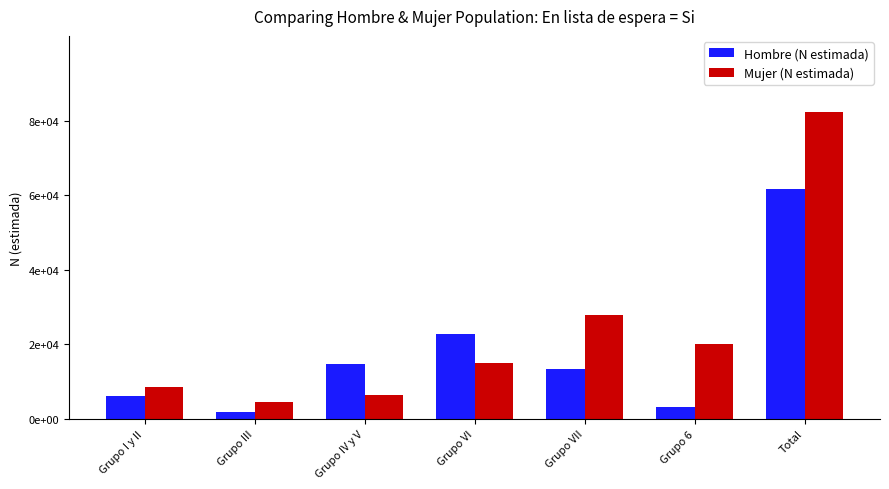

What is the minimum value shown in the chart?

1722